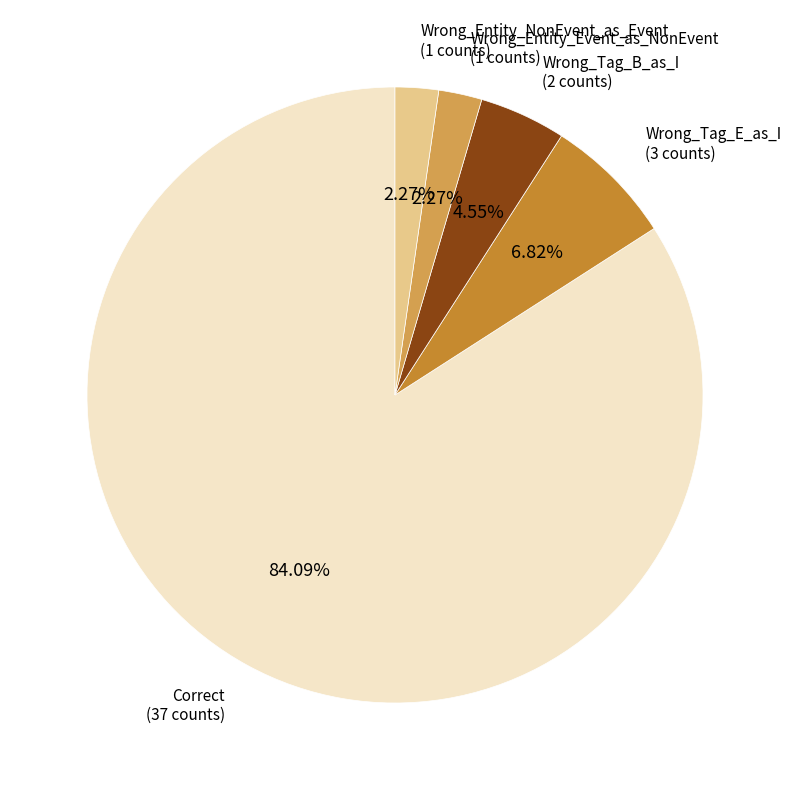

Does any single category account for the majority?

Yes